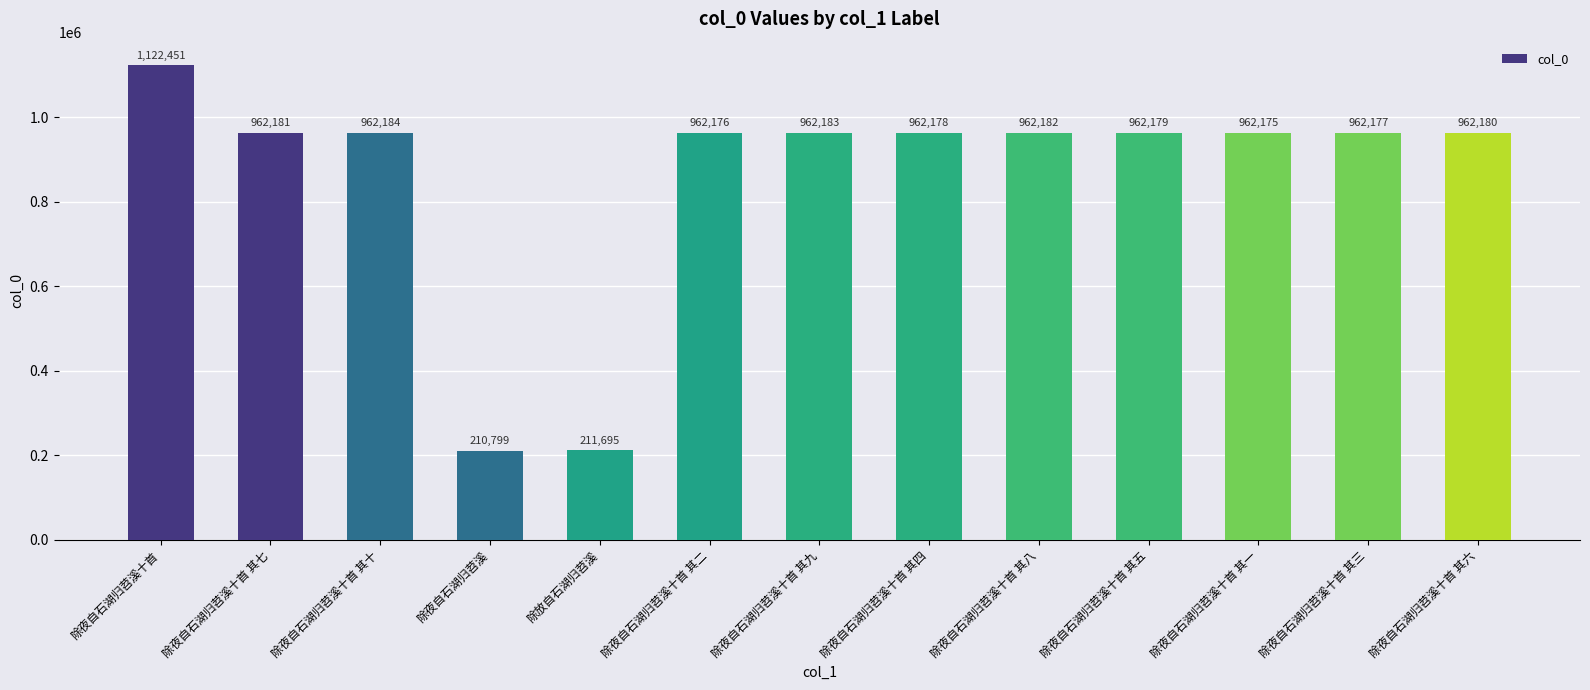

Reading right to left, what are all the values shown in this chart?

962180	962177	962175	962179	962182	962178	962183	962176	211695	210799	962184	962181	1122451